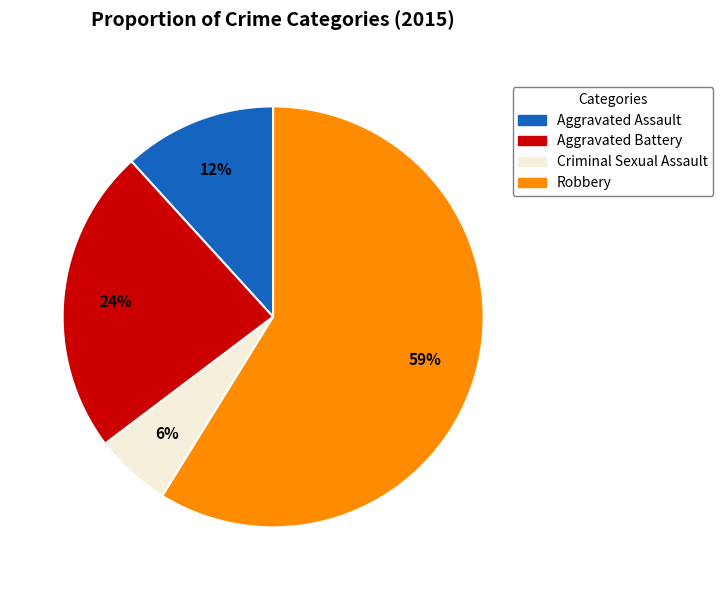

Which category has the smallest portion of the pie?

Criminal Sexual Assault